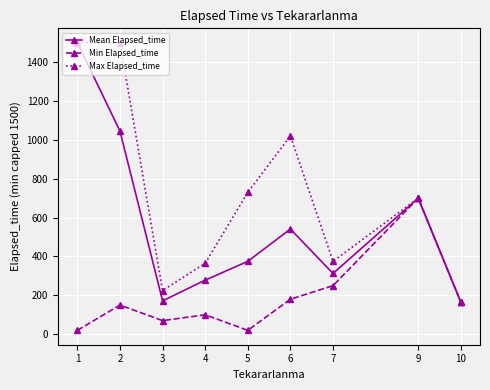

Which series has the largest total across all categories?

Max Elapsed_time